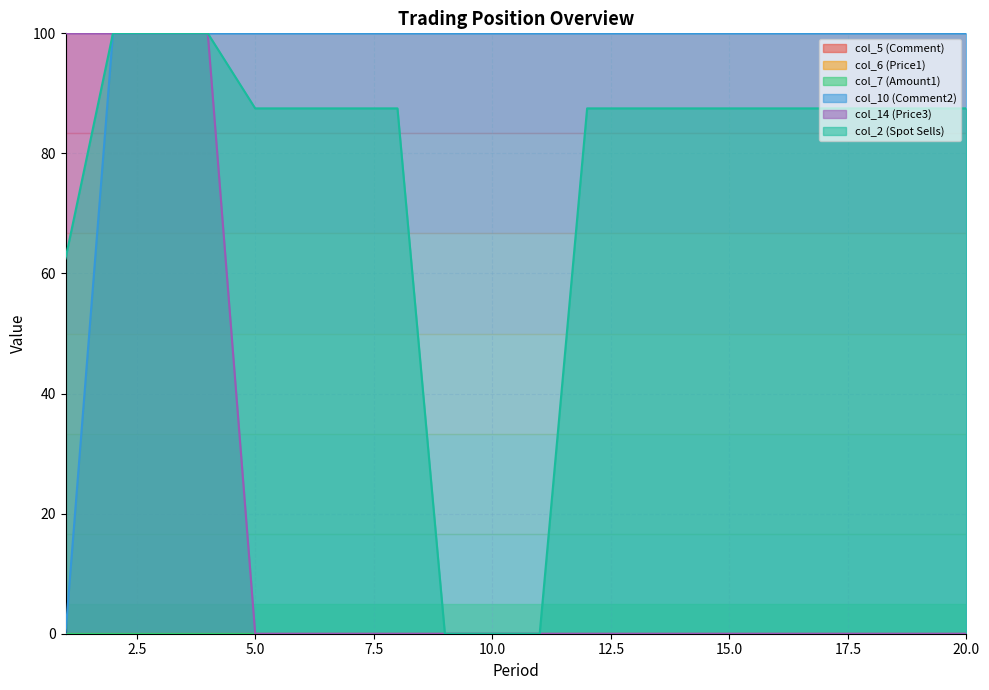

List the series in order of their overall mean, highest first.

col_10 (Comment2), col_2 (Spot Sells), col_14 (Price3)